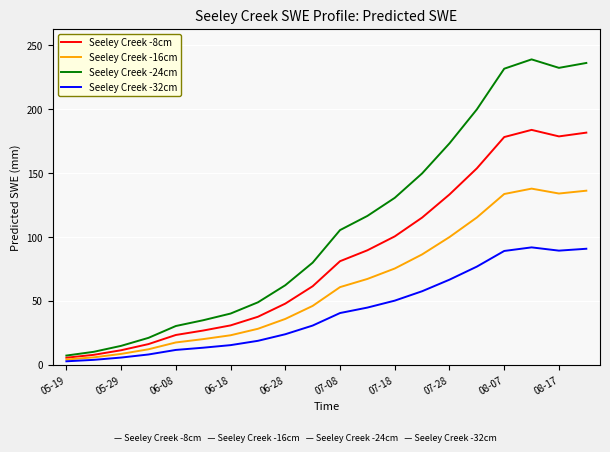

What are all the series names shown in the legend?

Seeley Creek -8cm, Seeley Creek -16cm, Seeley Creek -24cm, Seeley Creek -32cm